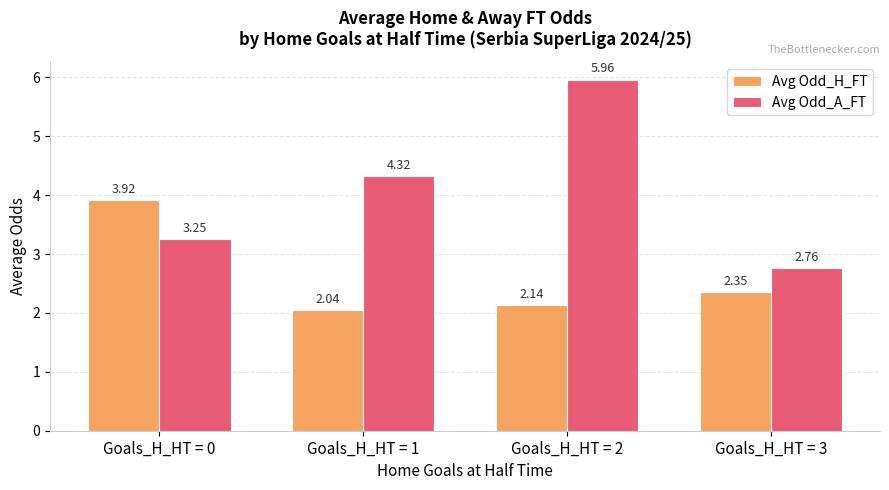

Between Goals_H_HT = 1 and Goals_H_HT = 3, which series saw the biggest shift?

Avg Odd_A_FT